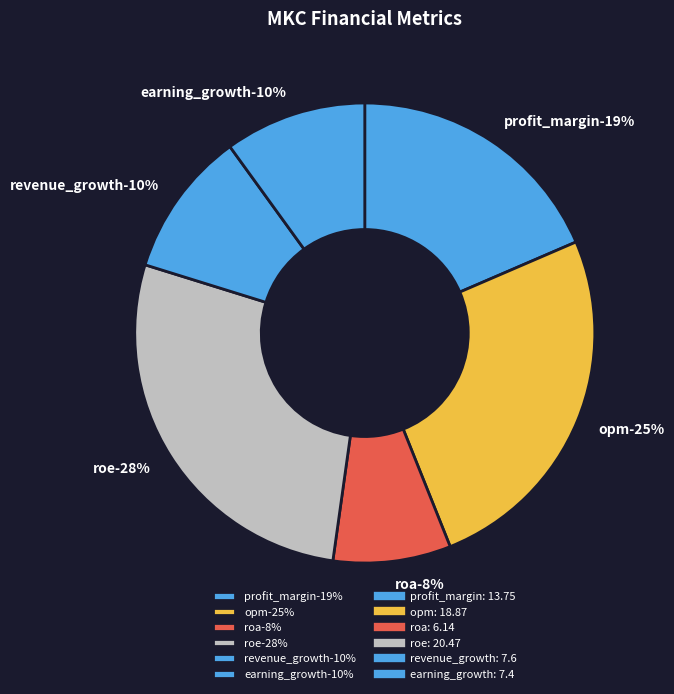

To the nearest percent, what is the average slice percentage?

17%